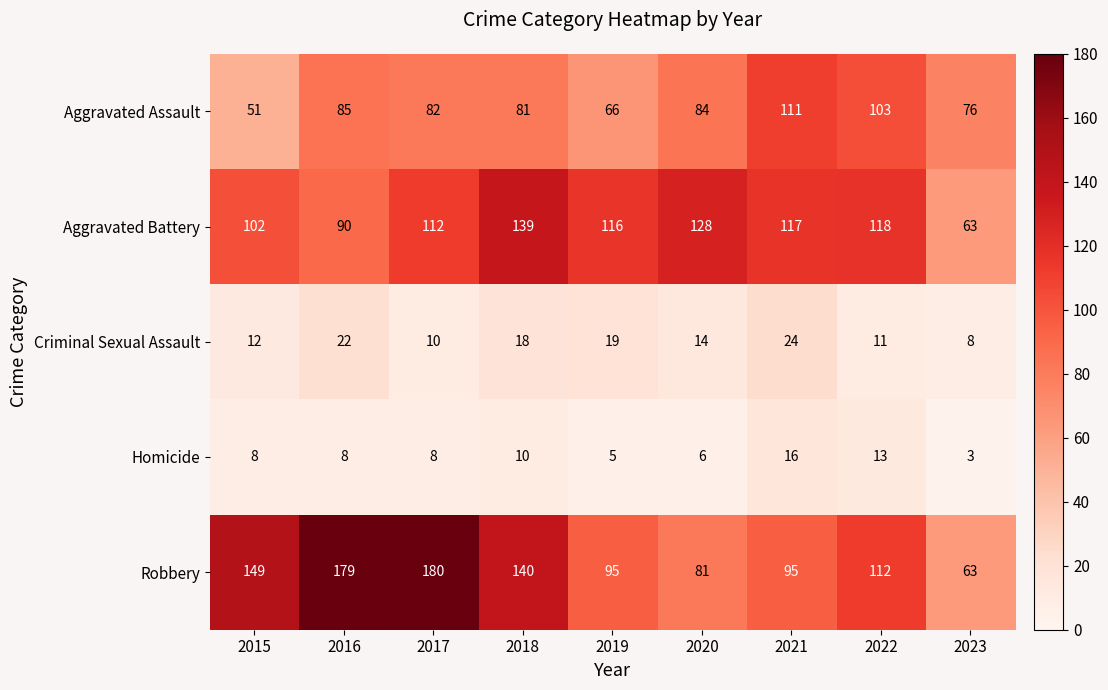

What is the total value across all series at 2018?

388